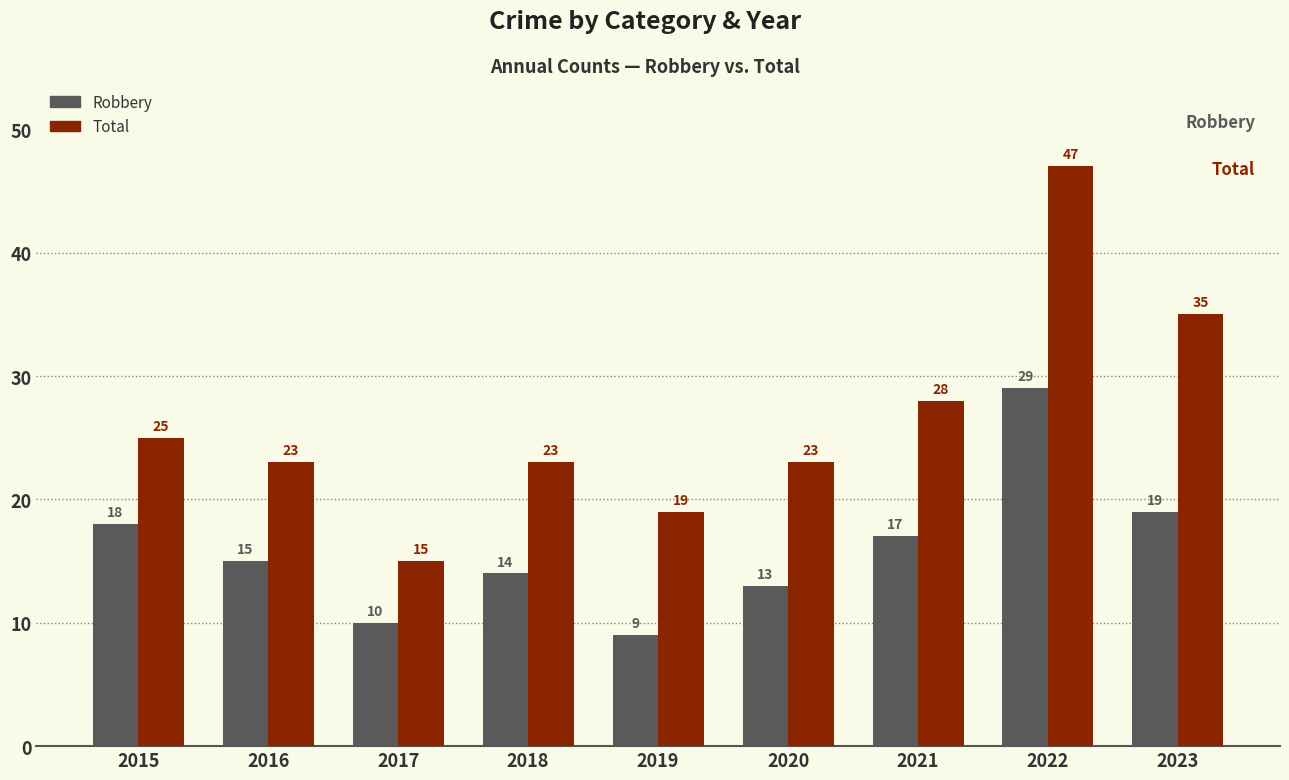

What is the minimum value for Total?

15